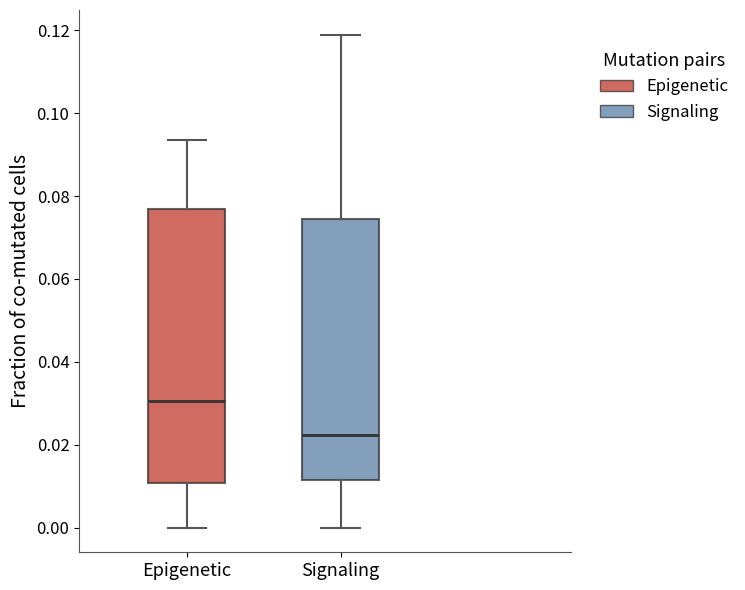

Which box's median line is the highest?

Epigenetic